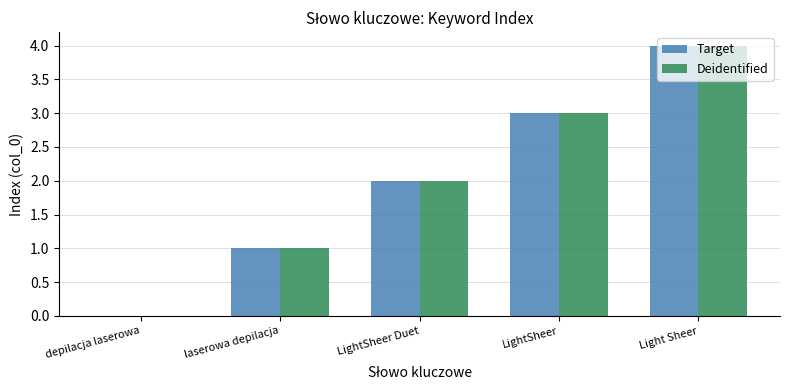

Which label corresponds to the largest value in the chart?

Light Sheer